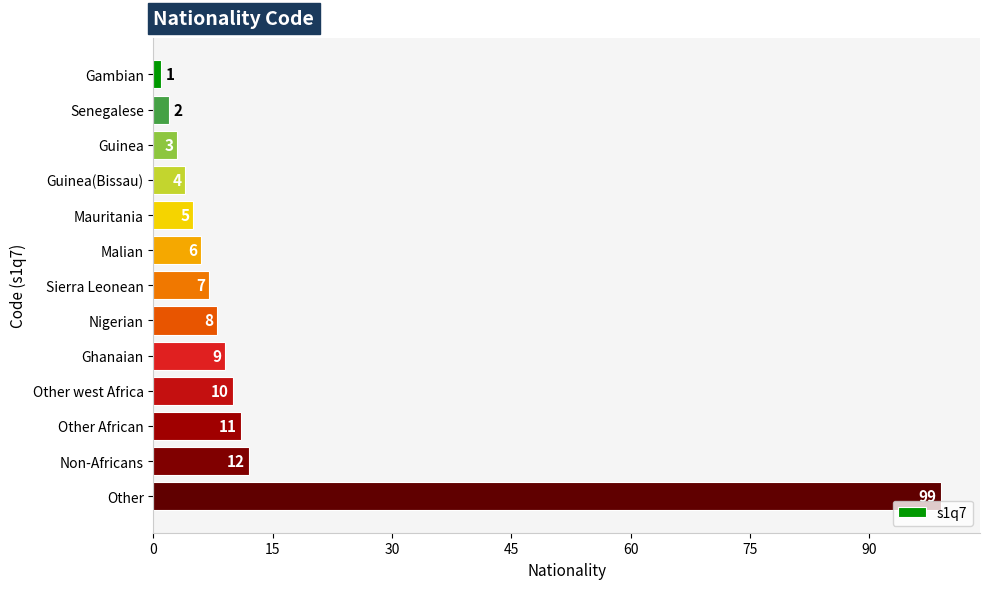

Reading top to bottom, transcribe all the data shown in this chart.

1	2	3	4	5	6	7	8	9	10	11	12	99